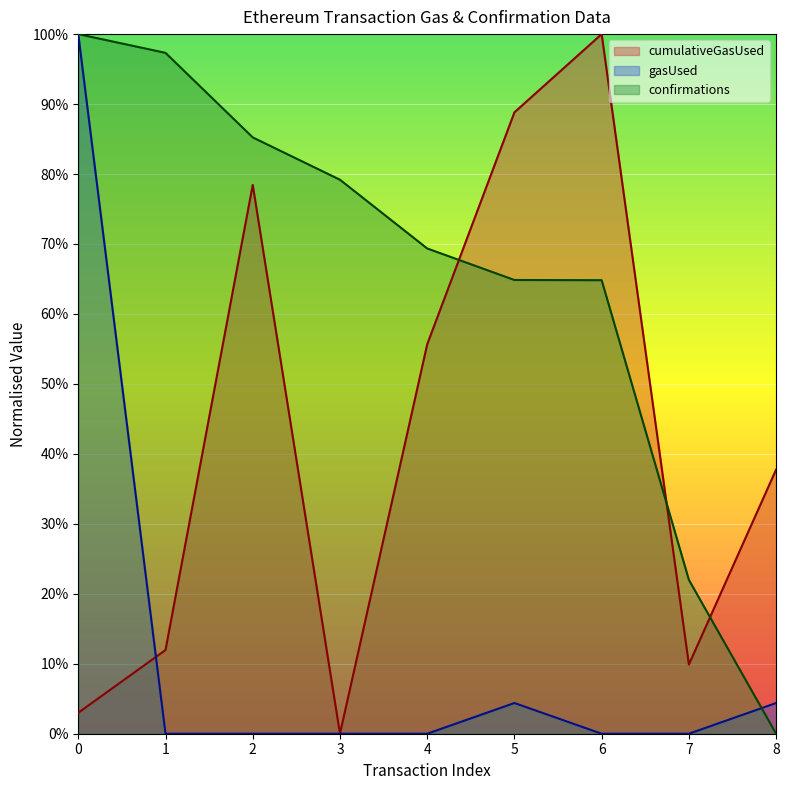

What is the value of the cumulativeGasUsed point at the 6th from the left?

0.9